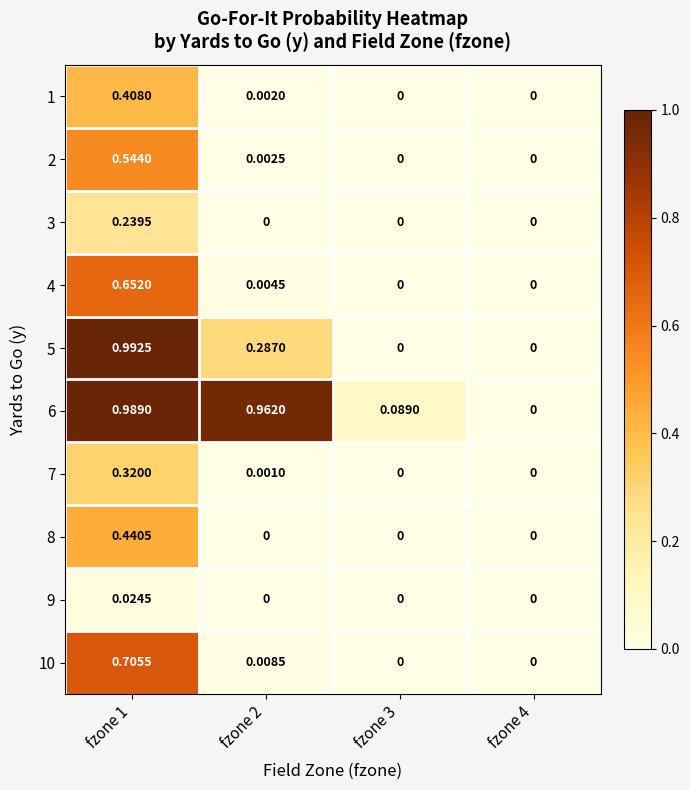

Which series has the widest spread of values?

5